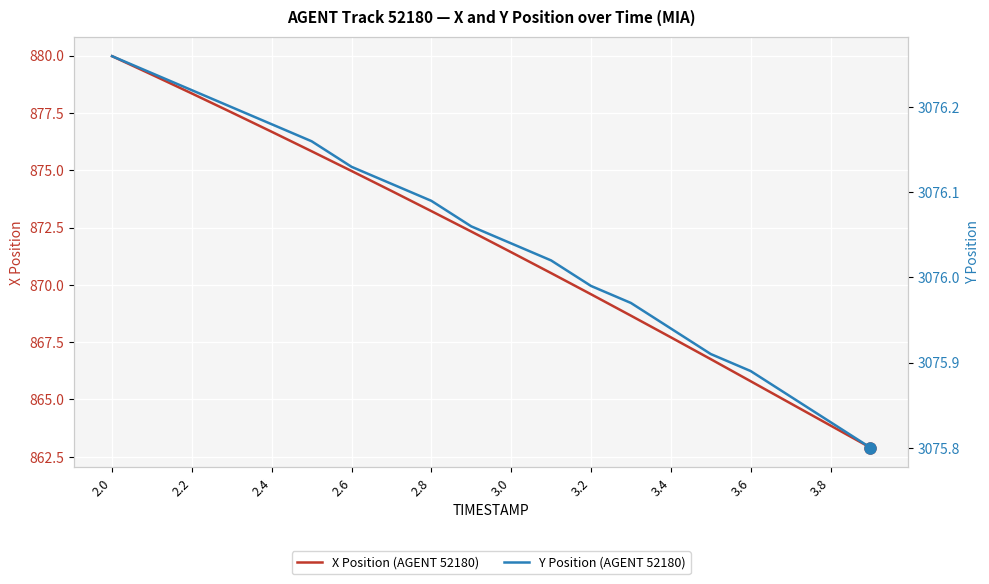

What is the highest value of the Y Position (AGENT 52180) series?

3076.3